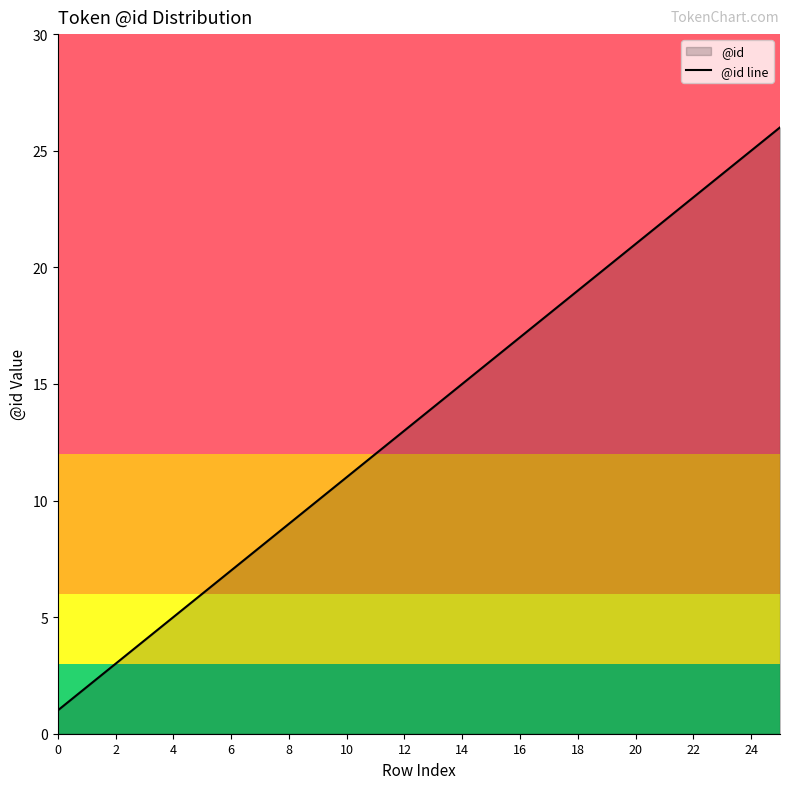

Reading right to left, list all the values displayed in this chart.

26	25	24	23	22	21	20	19	18	17	16	15	14	13	12	11	10	9	8	7	6	5	4	3	2	1